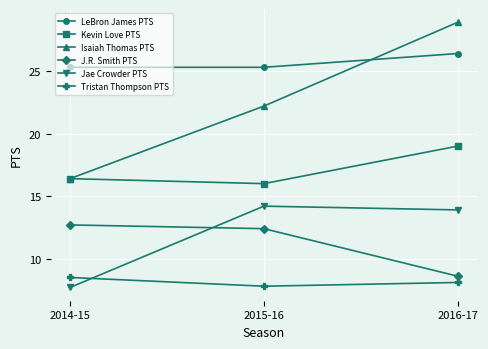

At which category is the sum across all series the highest?

2016-17